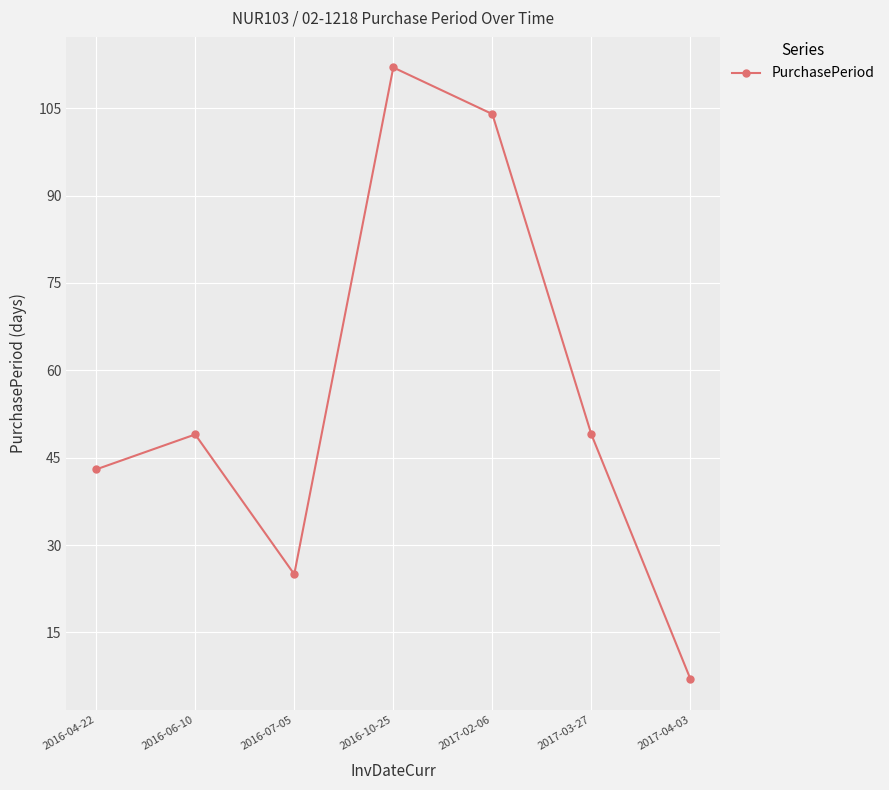

What is the change in value from 2016-10-25 to 2017-04-03?

-105